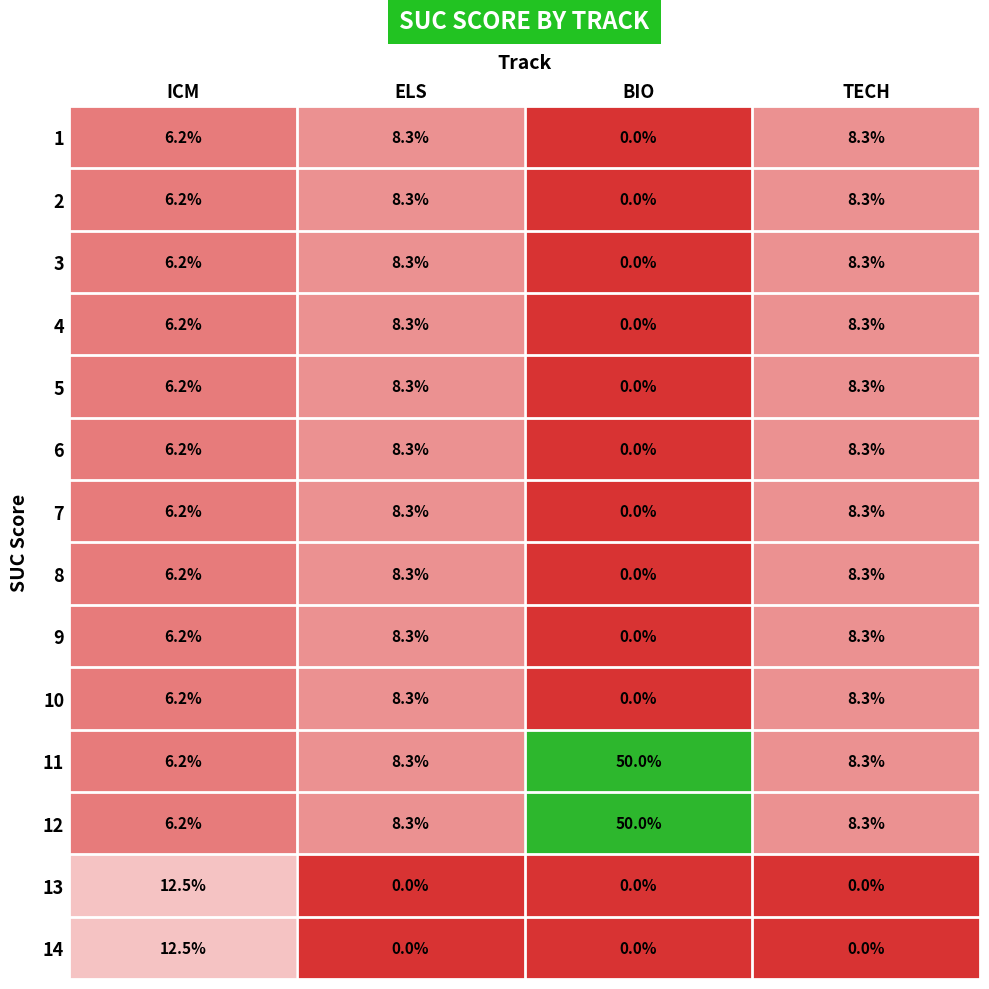

The value of 12 at BIO is 50.0. True or false?

True